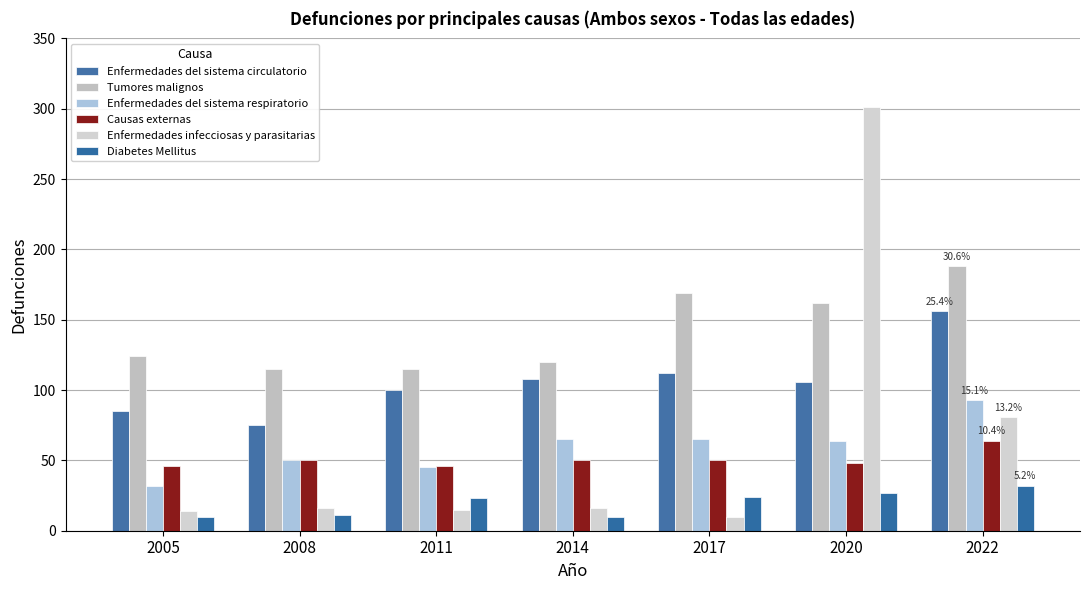

What is the value of the Tumores malignos bar at the 7th from the left?

188